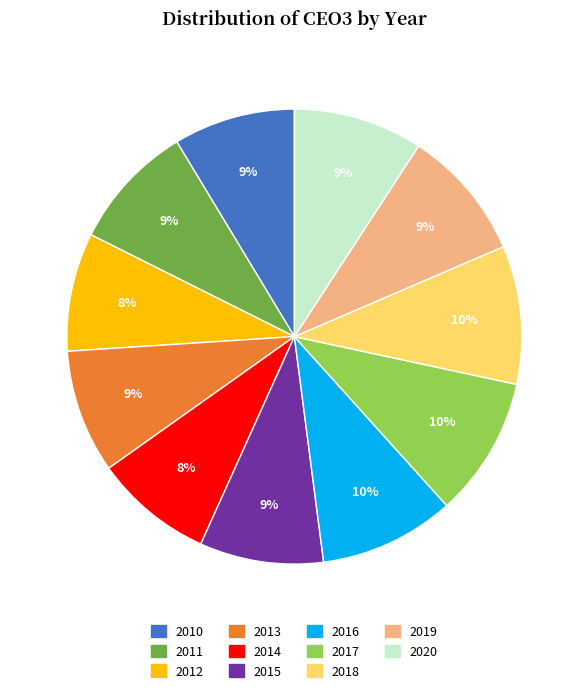

Is 2013 the majority of the pie?

No